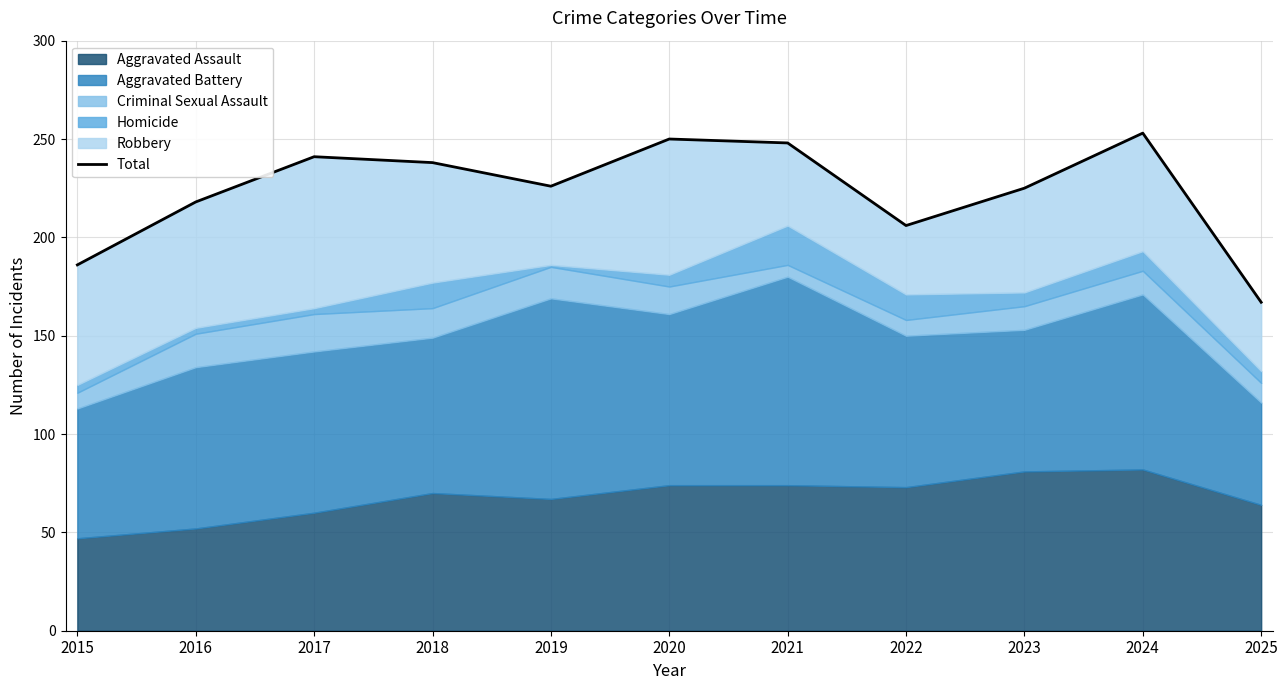

True or false: the data has more than 0 interior local peaks.

True